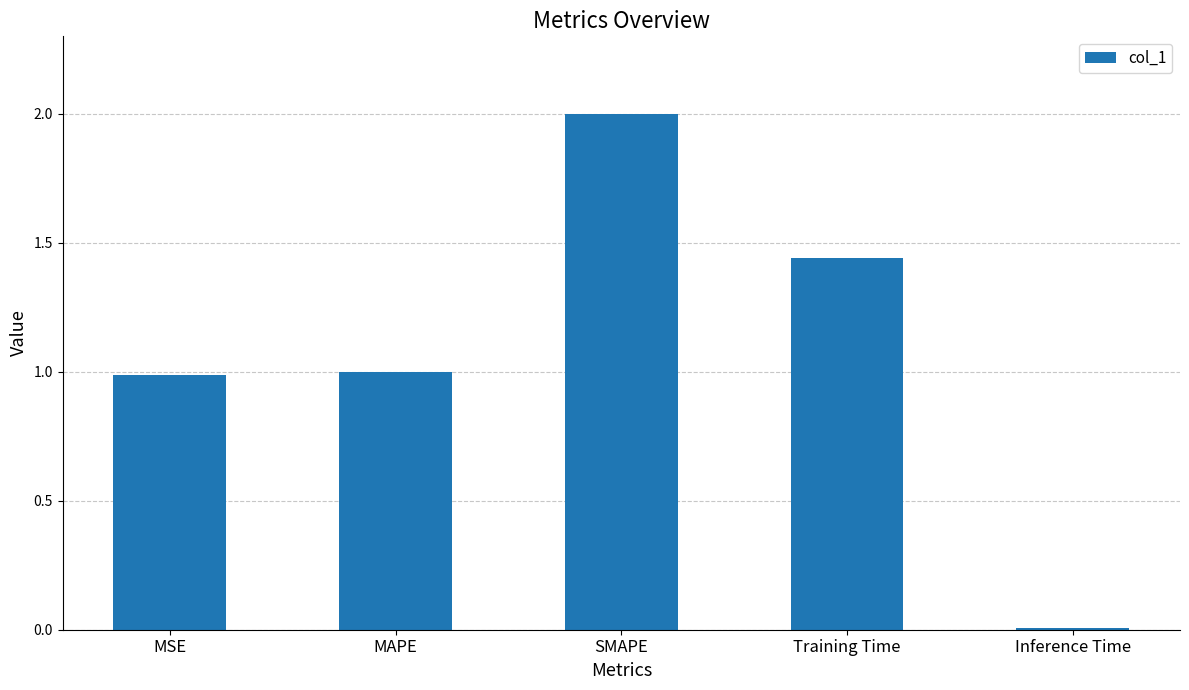

How many bars are there in total?

5